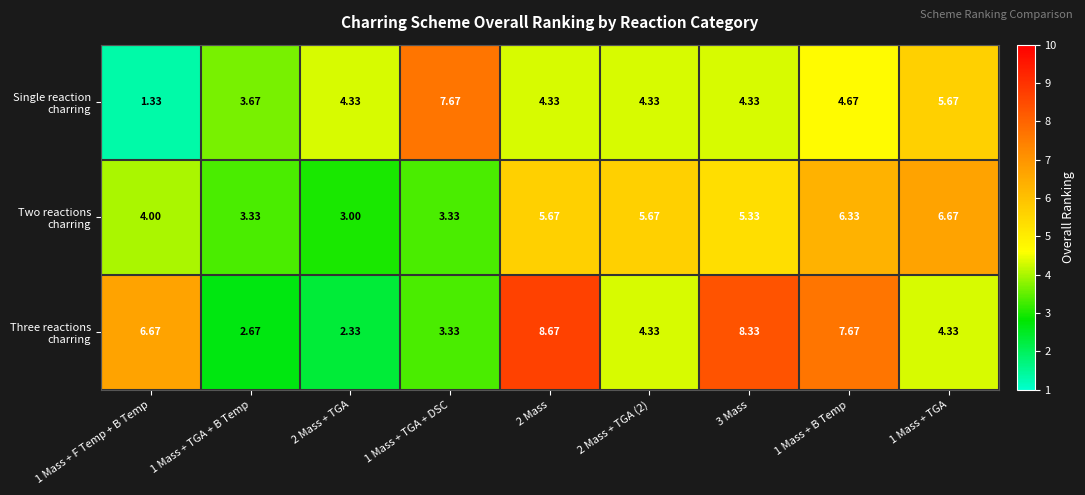

How many categories are shown in the chart?

9